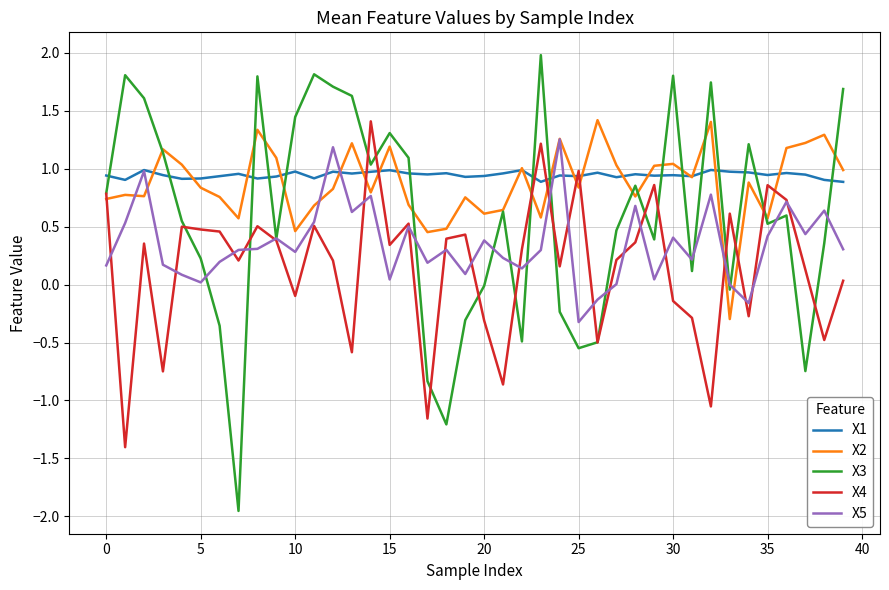

Which series ends up on top after the final intersection of X3 and X1?

X3